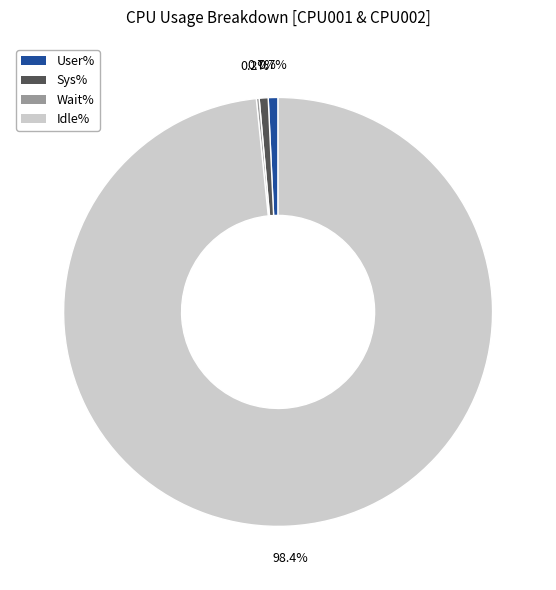

To the nearest percent, what is the average slice percentage?

25%